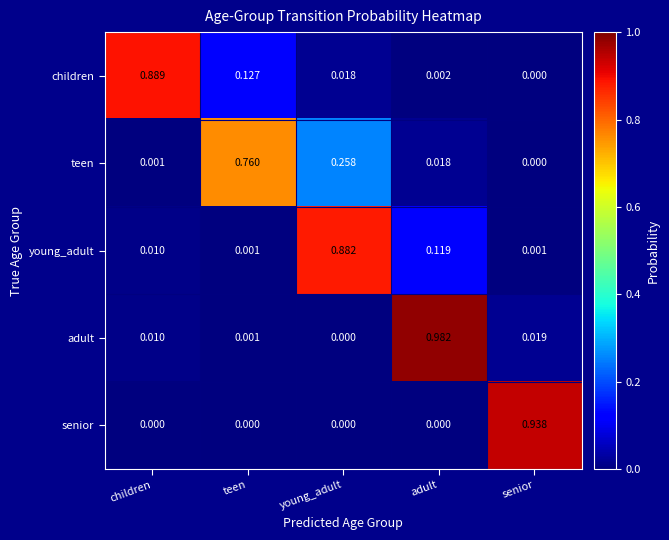

Which label corresponds to the largest value in the chart?

adult